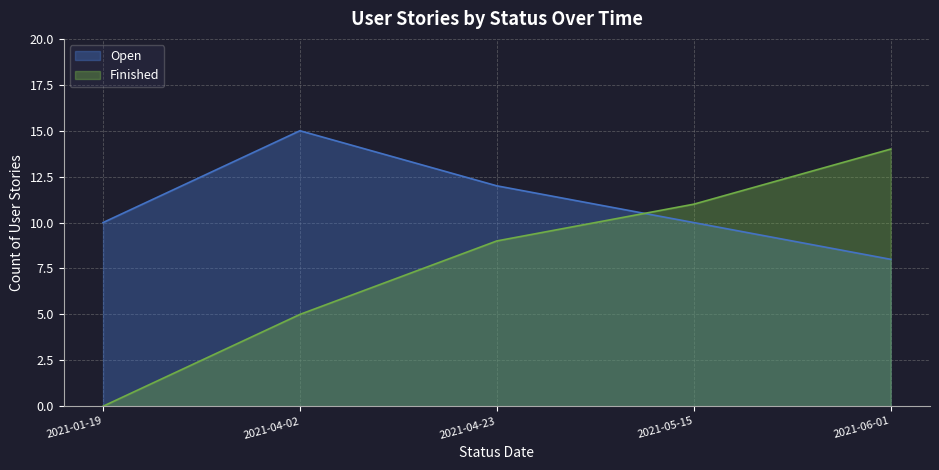

Where is Finished nearest to the value 7?

2021-04-02